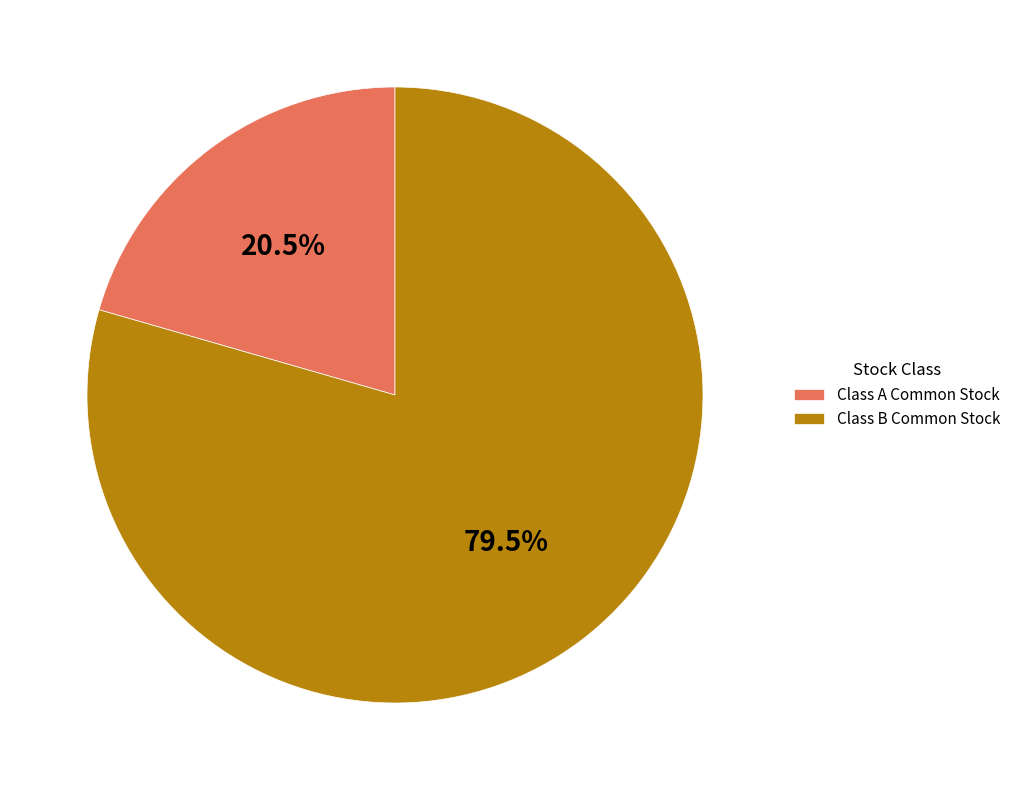

Approximately how many times larger is the value at Class B Common Stock compared to Class A Common Stock?

3.9